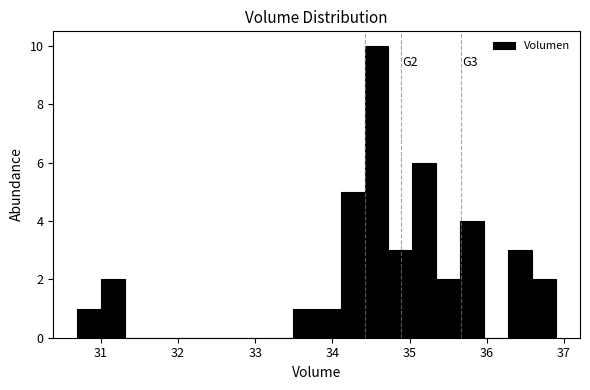

Around what value on the x-axis is the tallest bar? Give the approximate position of its centre, as read against the axis.

34.6